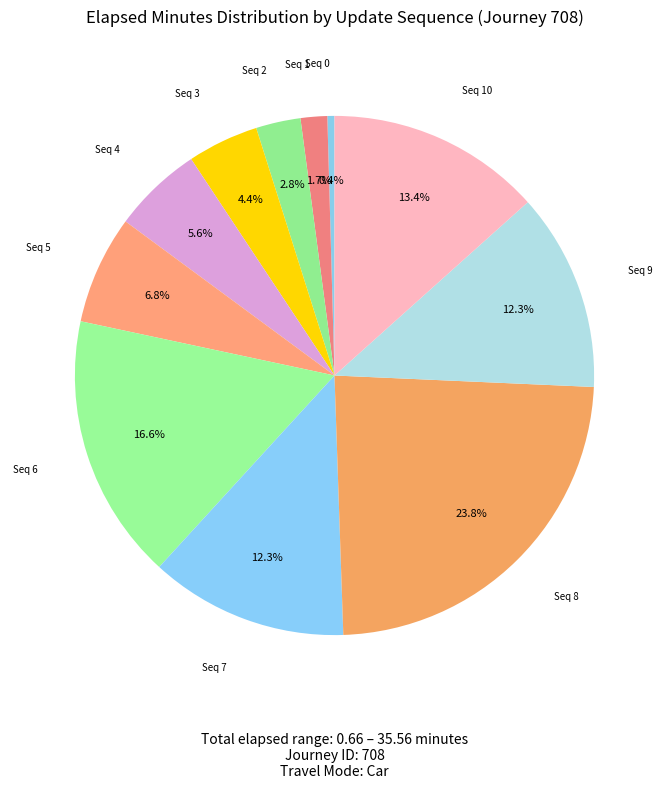

What is the ratio of the value at Seq 5 to the value at Seq 8?

0.3